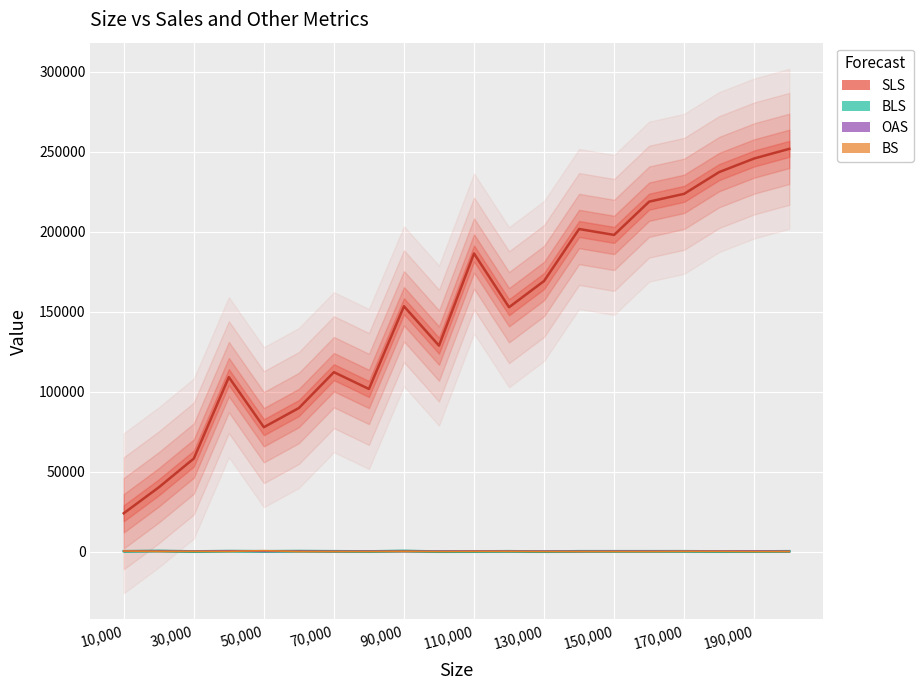

True or false: SLS has more than 1 points higher than both neighbors.

True